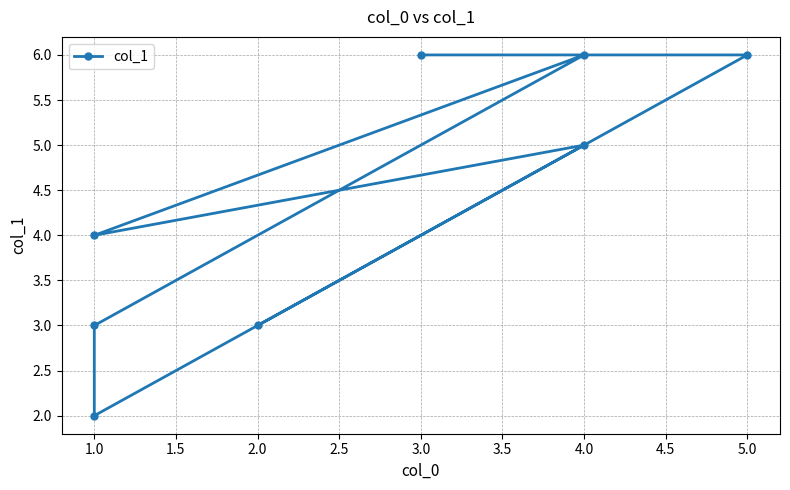

Does the chart have visible grid lines?

Yes